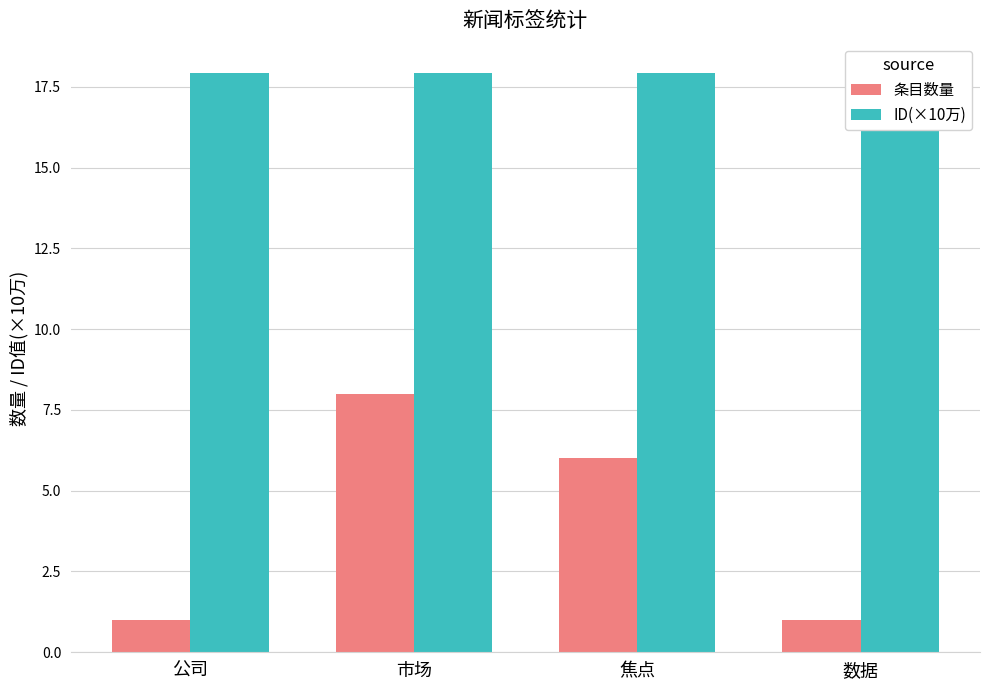

List the series in order of their overall mean, lowest first.

条目数量, ID(×10万)